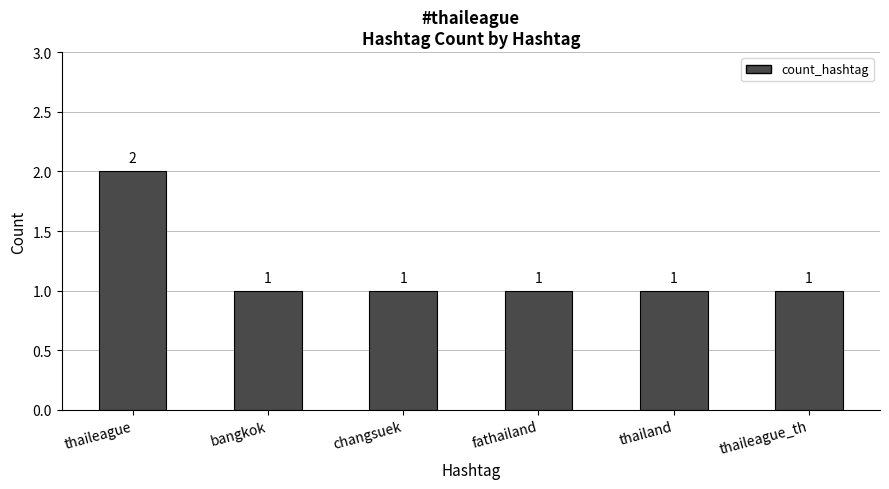

How many series are shown in this chart?

1